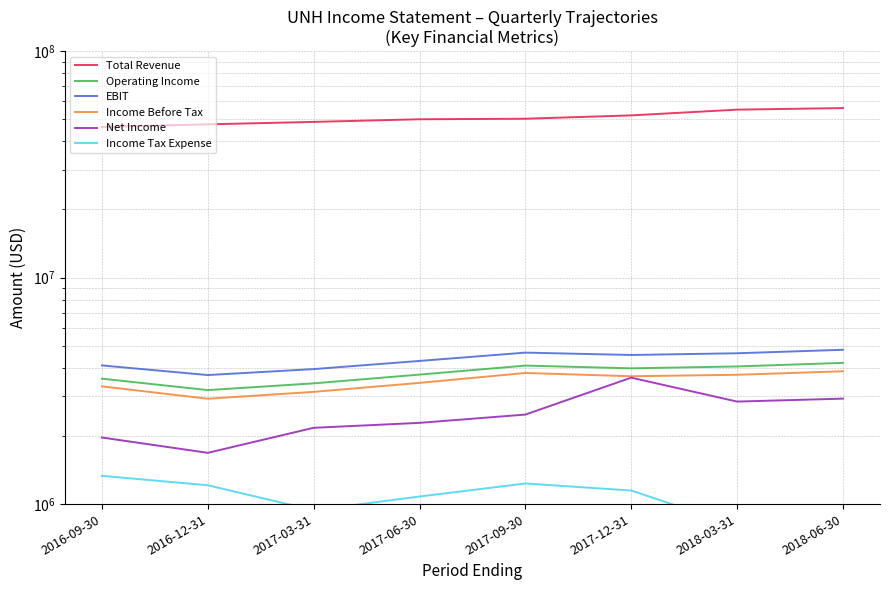

What is the spread (max minus min) of values at 2017-09-30?

49089000